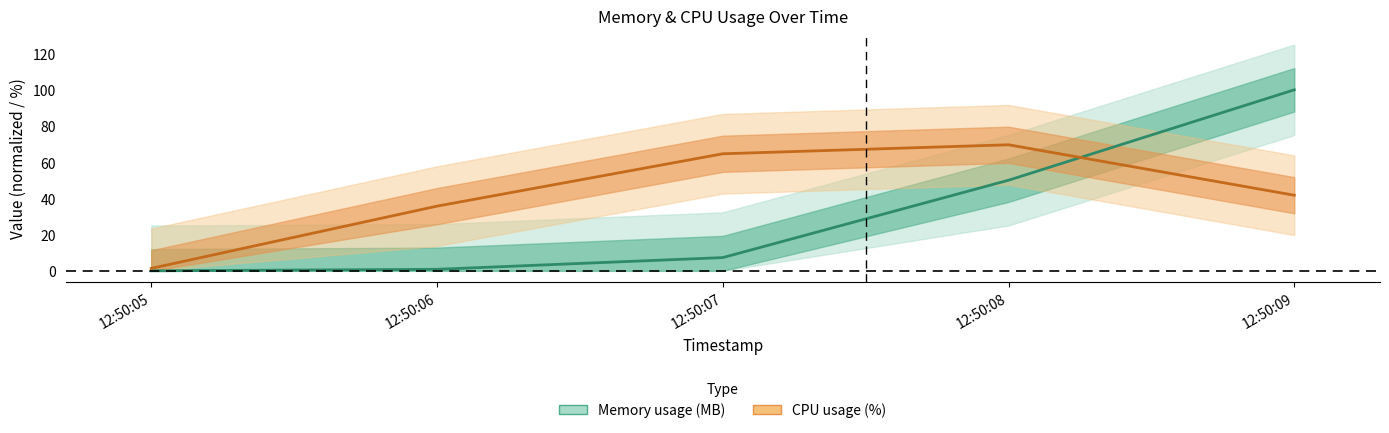

What is the average value of the CPU usage (%) series?

42.6